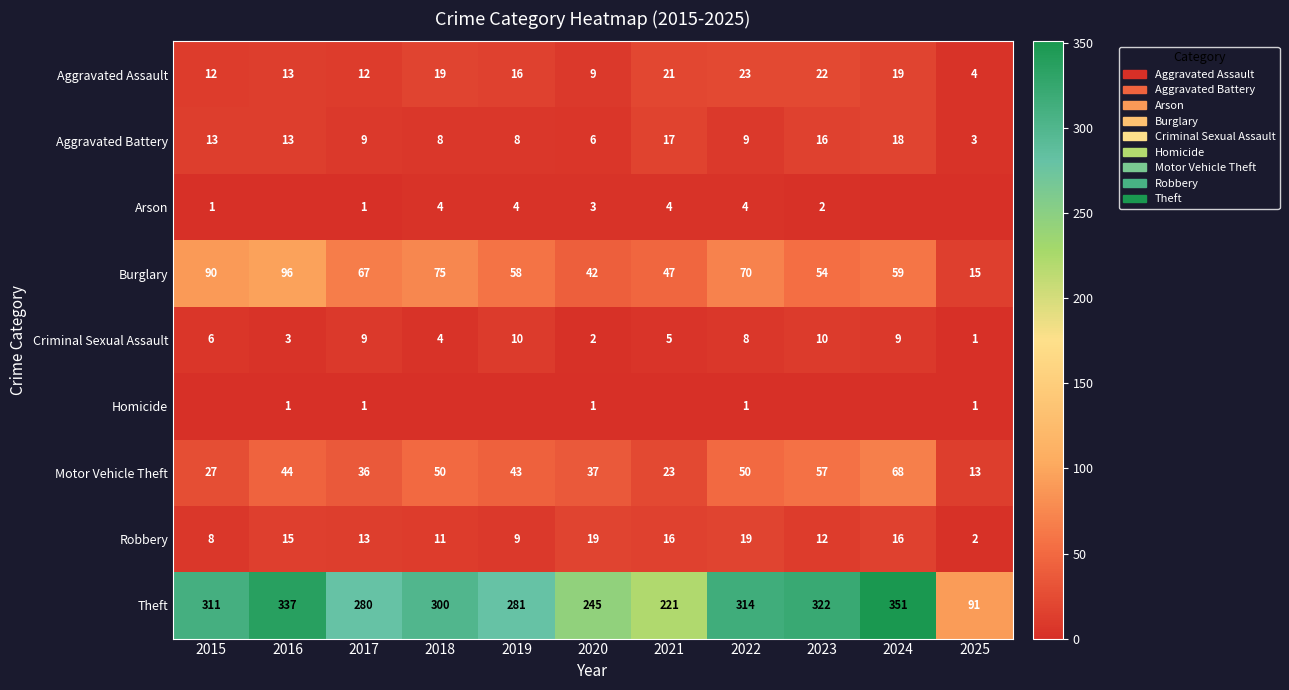

What is the difference between the Aggravated Battery values at 2017 and 2023?

7